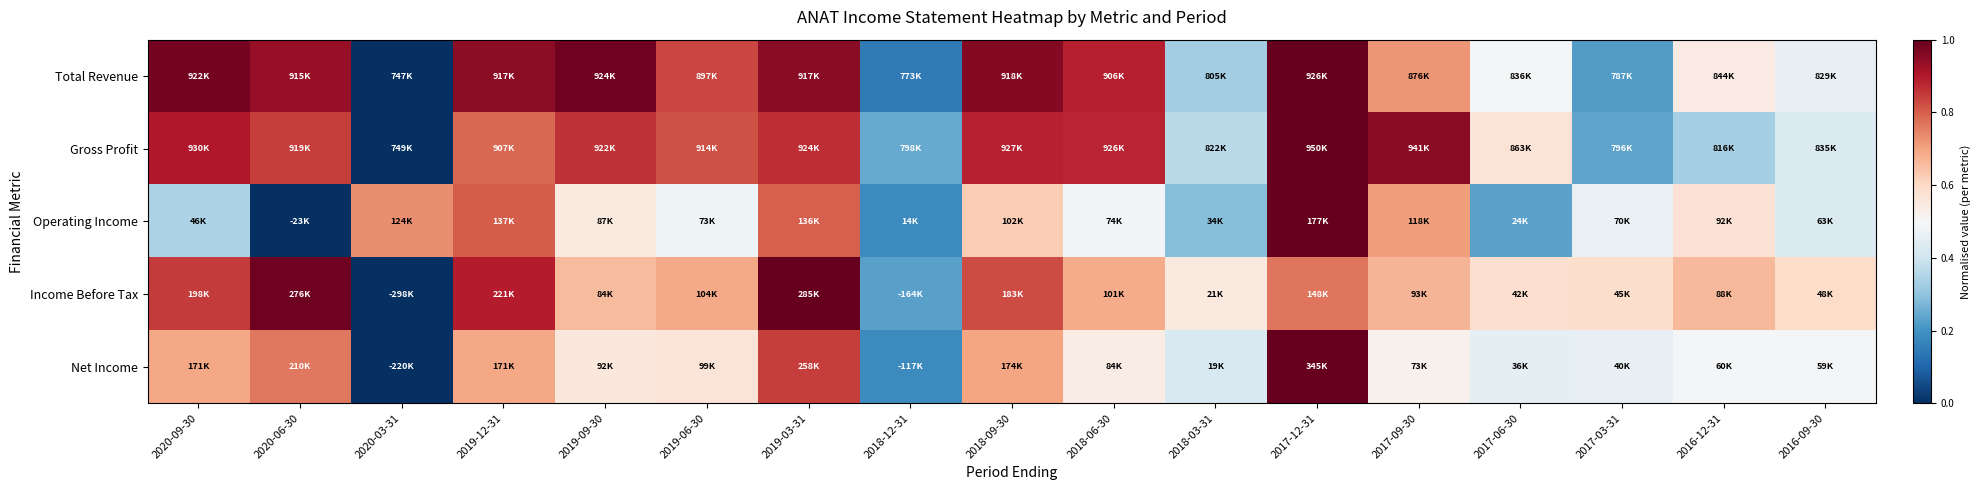

Count the number of data series in this chart.

5